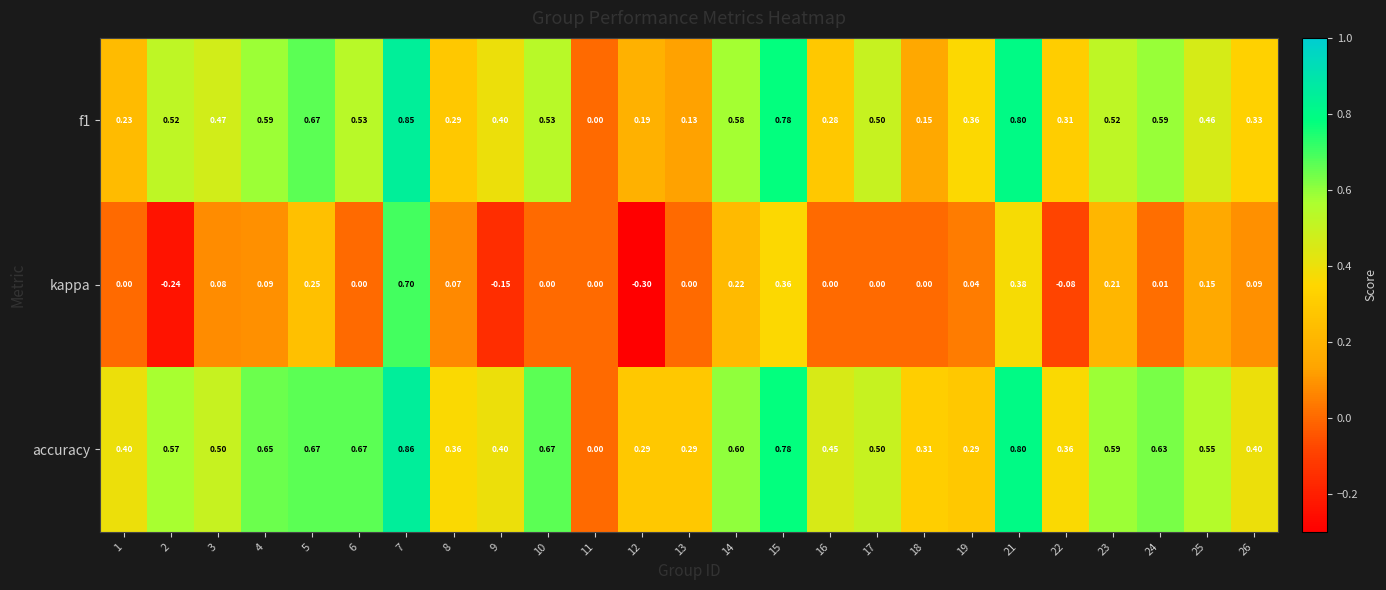

Which series has the largest range (max minus min)?

kappa